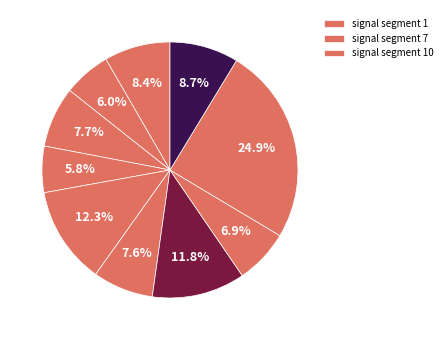

Which slice is the smallest?

signal segment 4